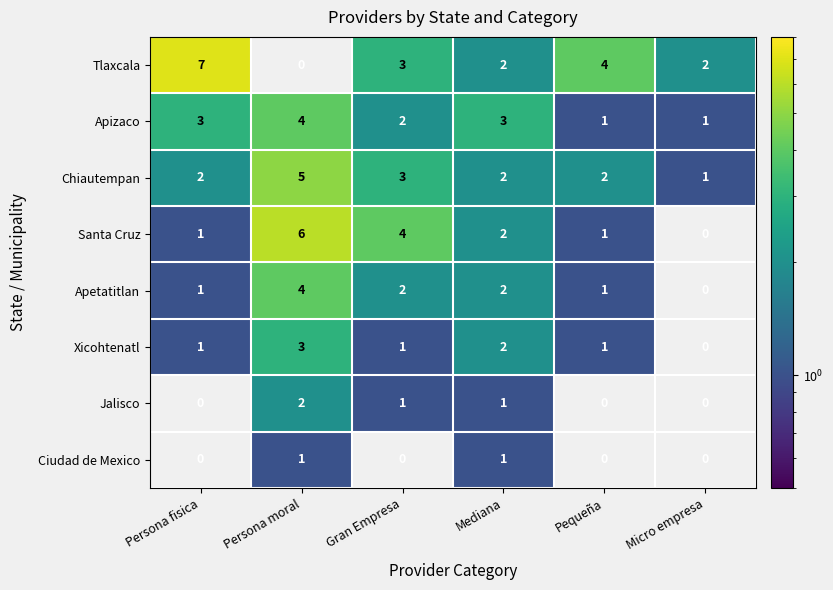

At which category does the chart reach its peak across all series?

Persona fisica